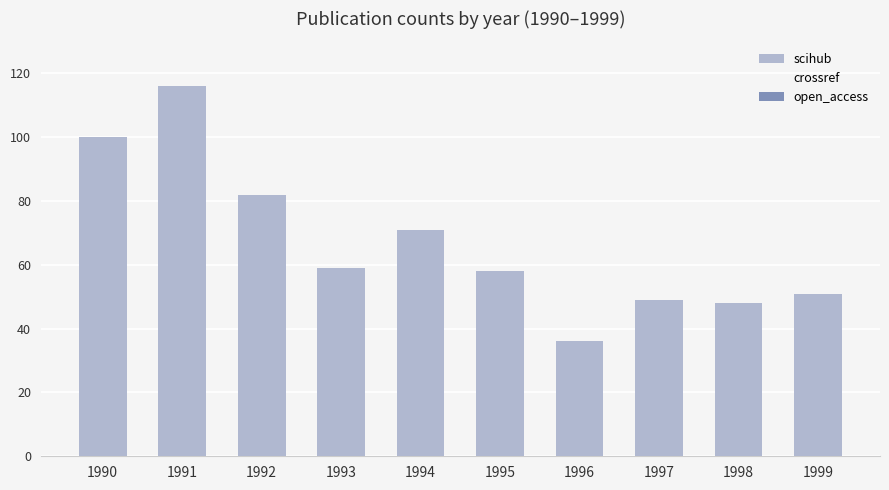

Are the bars horizontal?

No